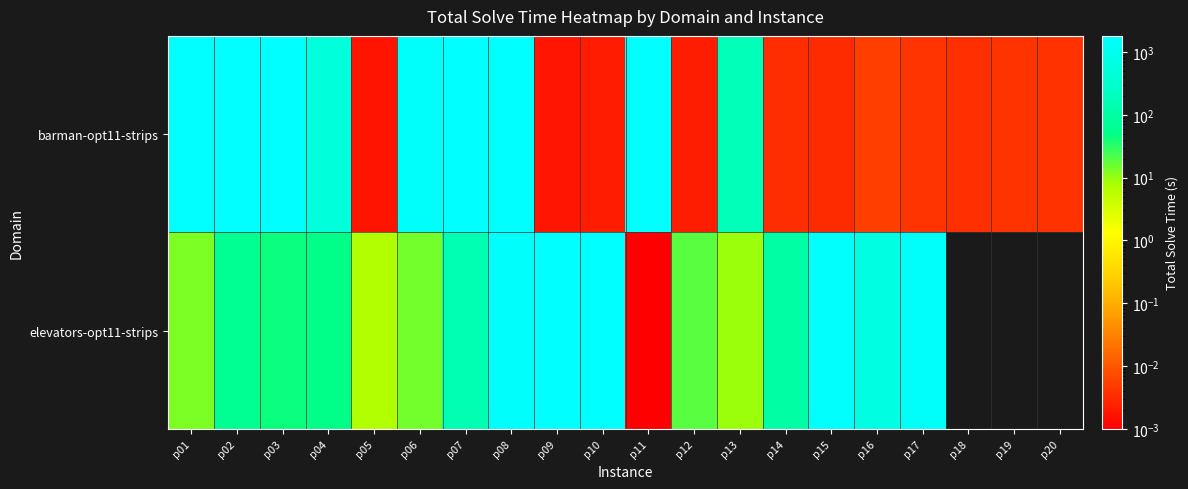

Which series has the largest range (max minus min)?

barman-opt11-strips